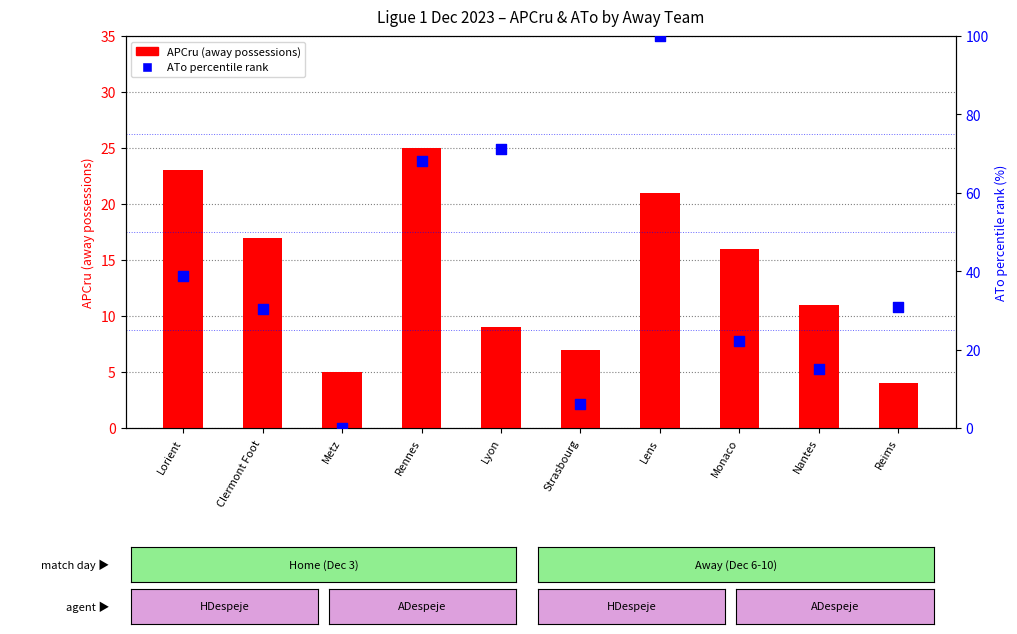

What is the total value across all series at Metz?

5.0